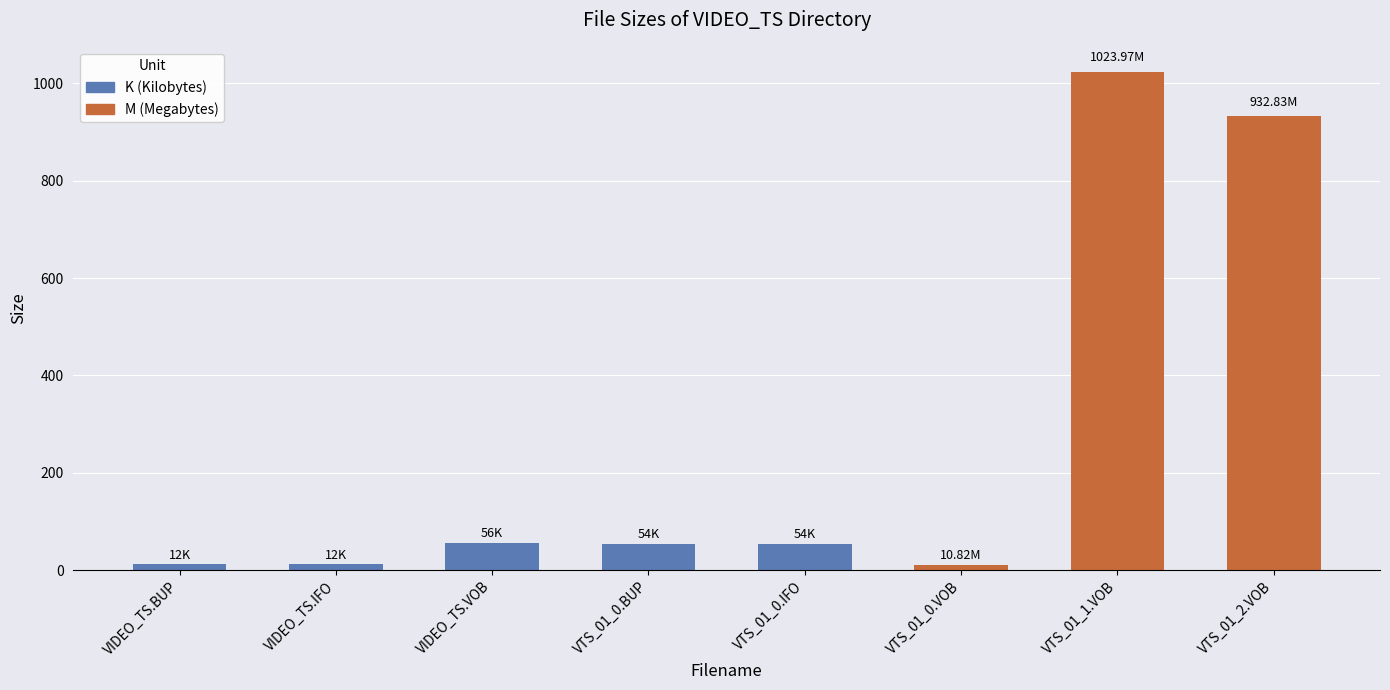

What is the ratio of the value at VTS_01_1.VOB to the value at VTS_01_2.VOB?

1.1